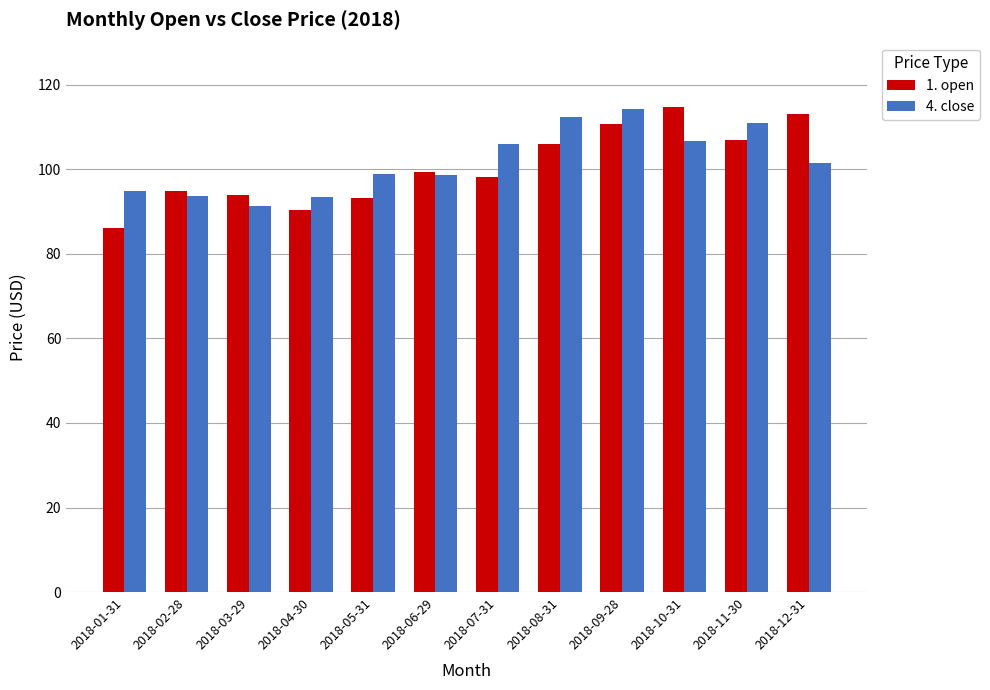

Rank the series at 2018-07-31 from highest to lowest value.

4. close, 1. open